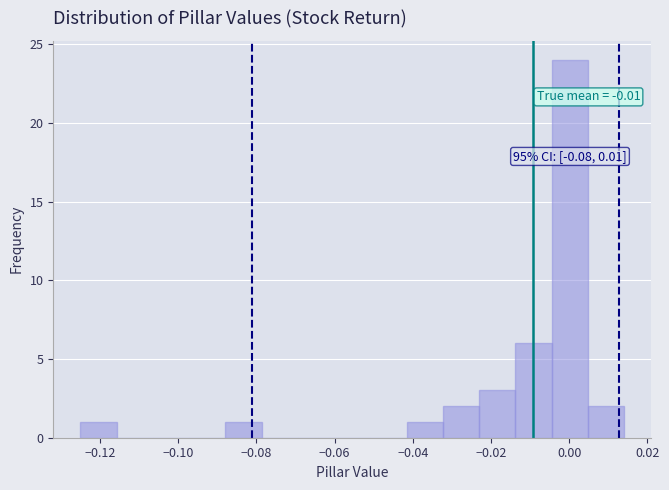

Over which range of the x-axis is the bar tallest?

-0.004 to 0.004